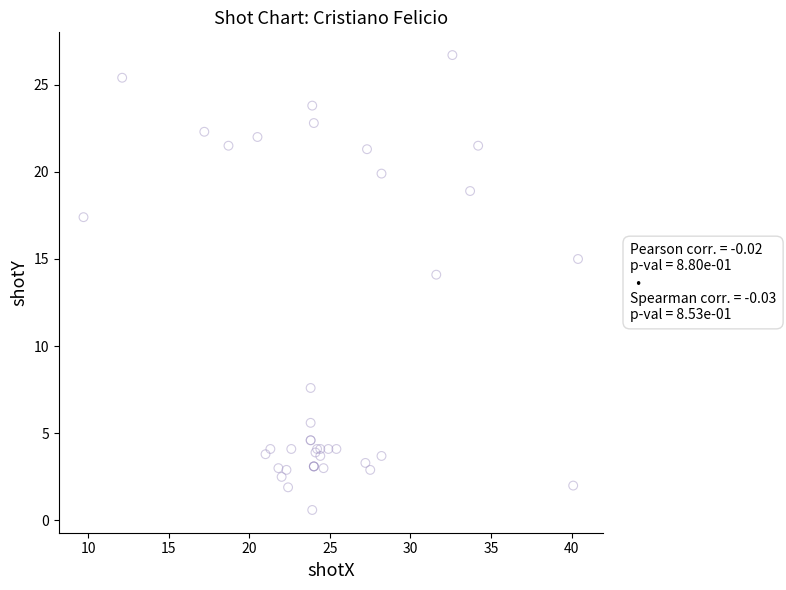

What Y value in the scatter plot is closest to 13?

14.1